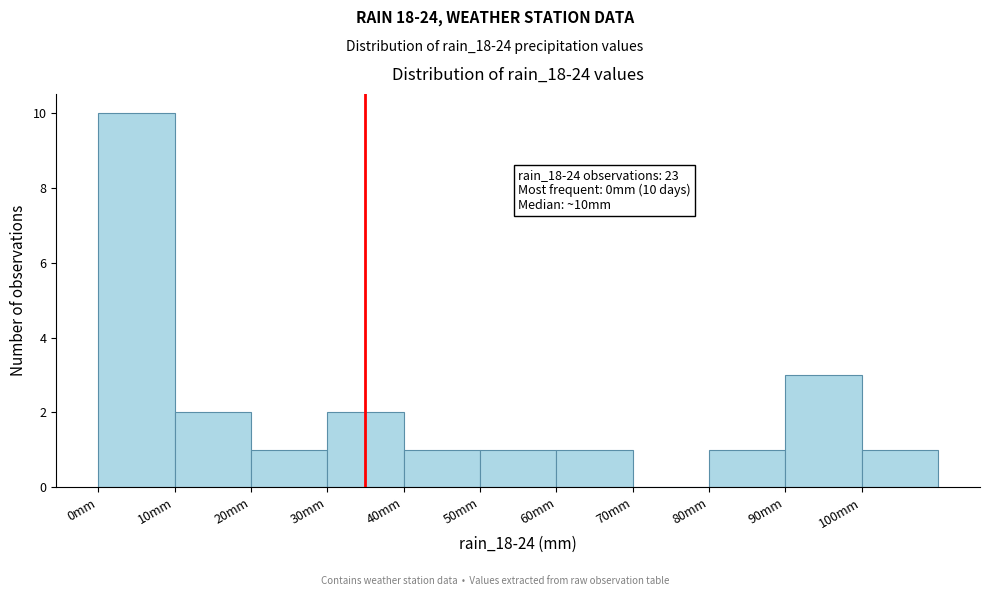

Which range on the x-axis has the tallest bar?

0 to 10